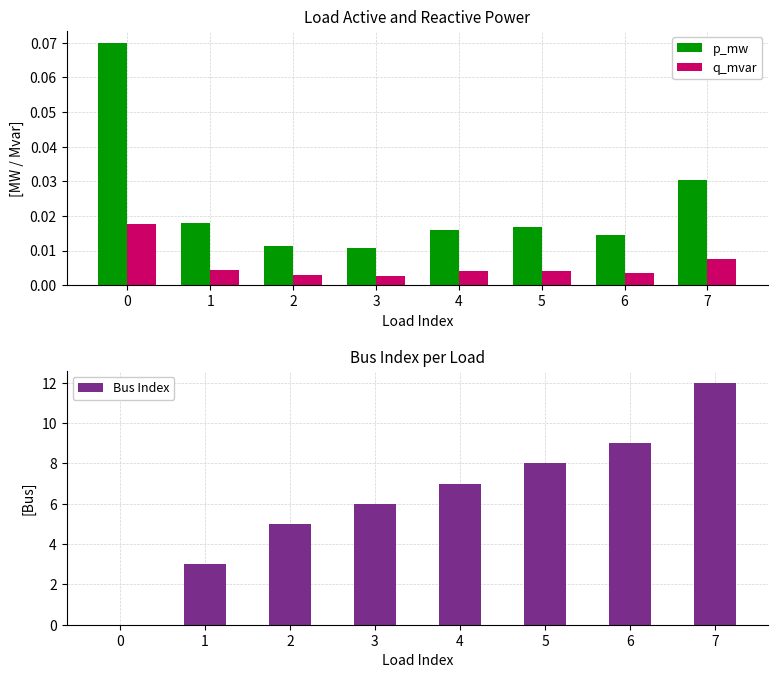

What is the total value across all series at 5?

8.0